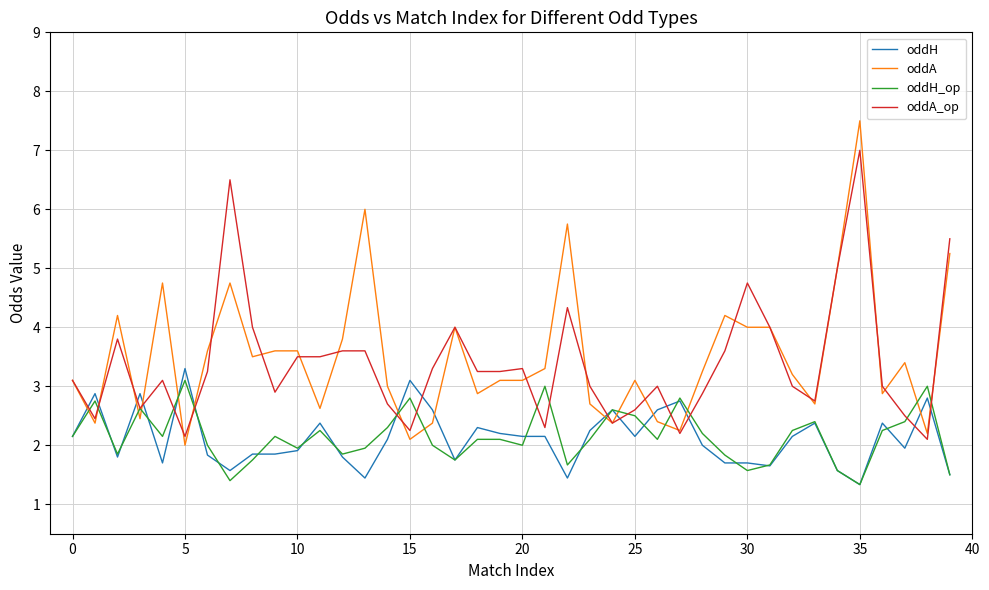

True or false: oddA_op and oddH_op cross at least once.

True